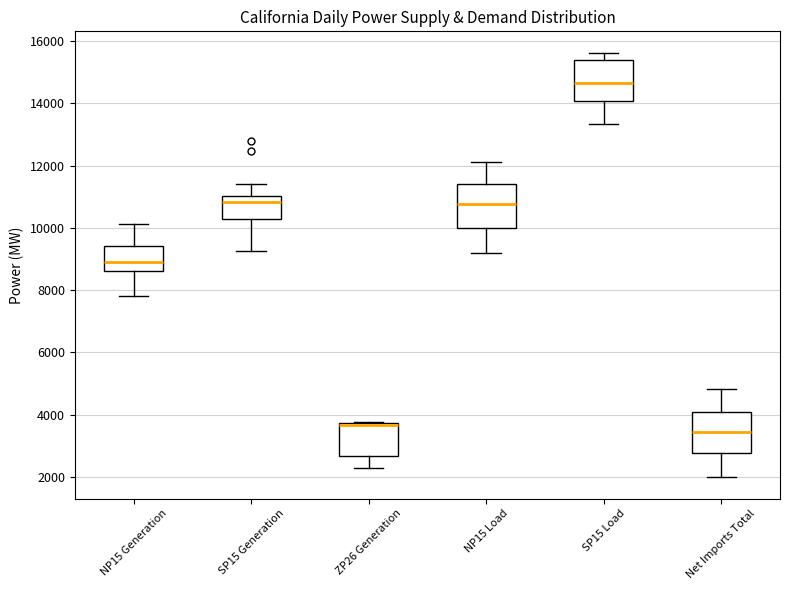

Reading left to right, read every box against the y-axis: the position of its median line, the range the box covers, and the ends of its whiskers. The values are not printed on the chart, so give them approximately, as read against the axis.

NP15 Generation: median 9000, box 8600 to 9400, whiskers 7800 to 10200
SP15 Generation: median 10800, box 10200 to 11000, whiskers 9200 to 11400
ZP26 Generation: median 3600 (drawn on the box's upper edge), box 2600 to 3800, whiskers 2200 to 3800
NP15 Load: median 10800, box 10000 to 11400, whiskers 9200 to 12200
SP15 Load: median 14600, box 14000 to 15400, whiskers 13400 to 15600
Net Imports Total: median 3400, box 2800 to 4000, whiskers 2000 to 4800